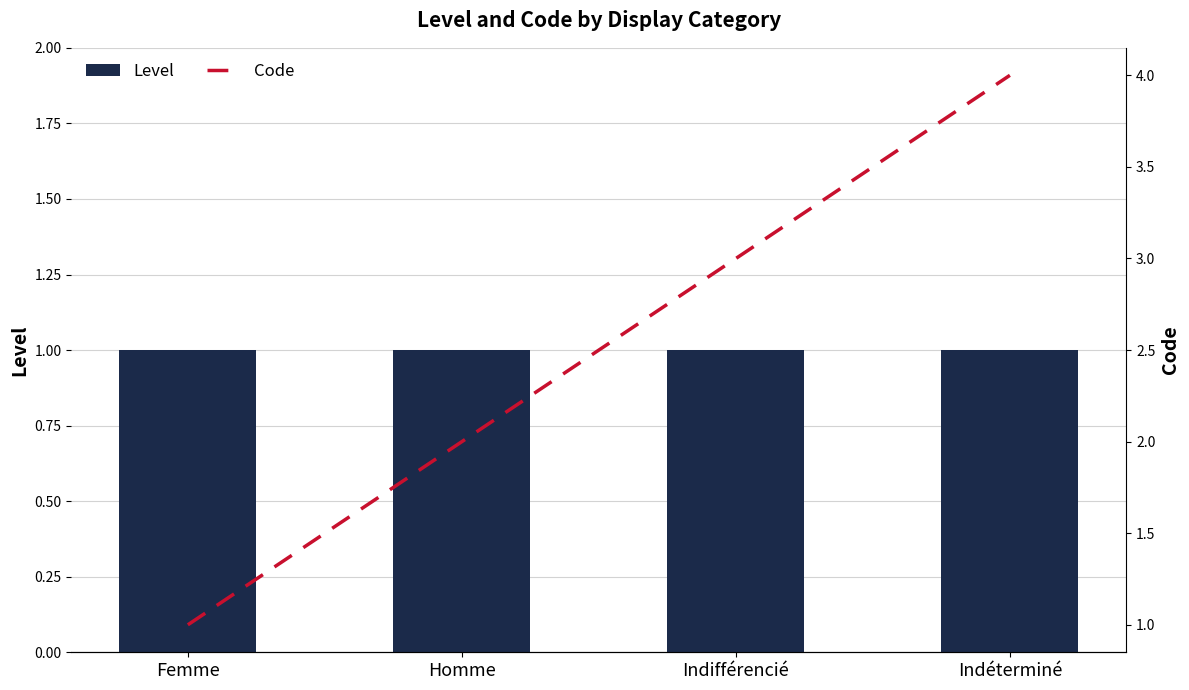

What is the maximum value for Level?

1